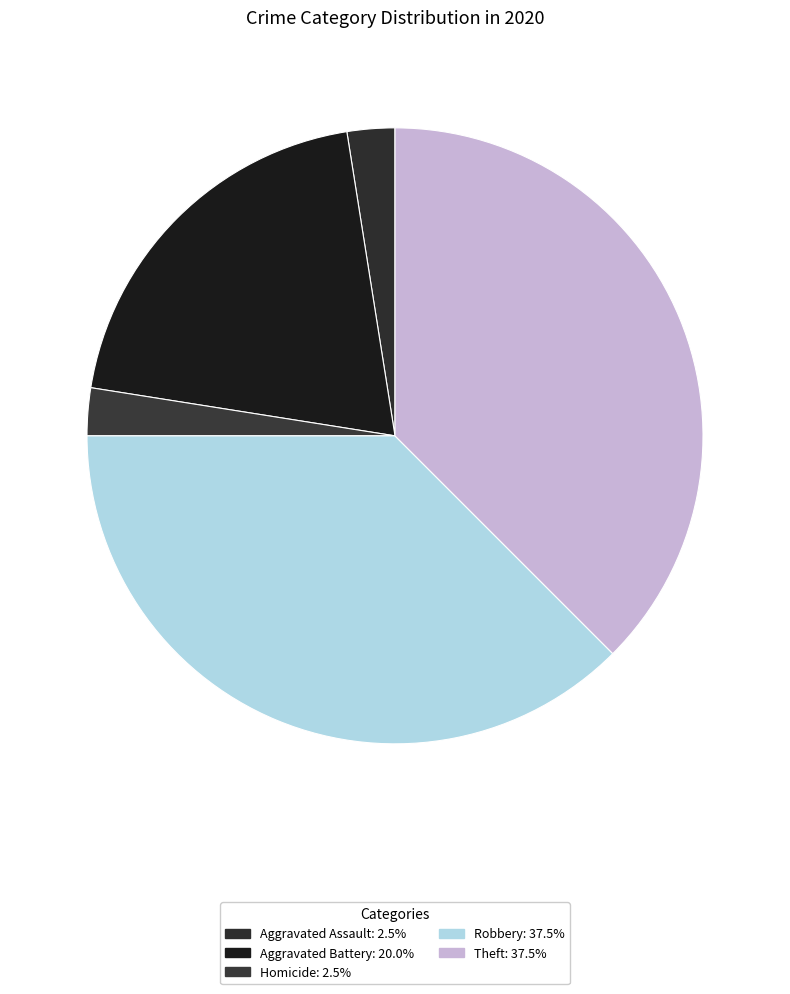

Count the number of slices in the pie.

5